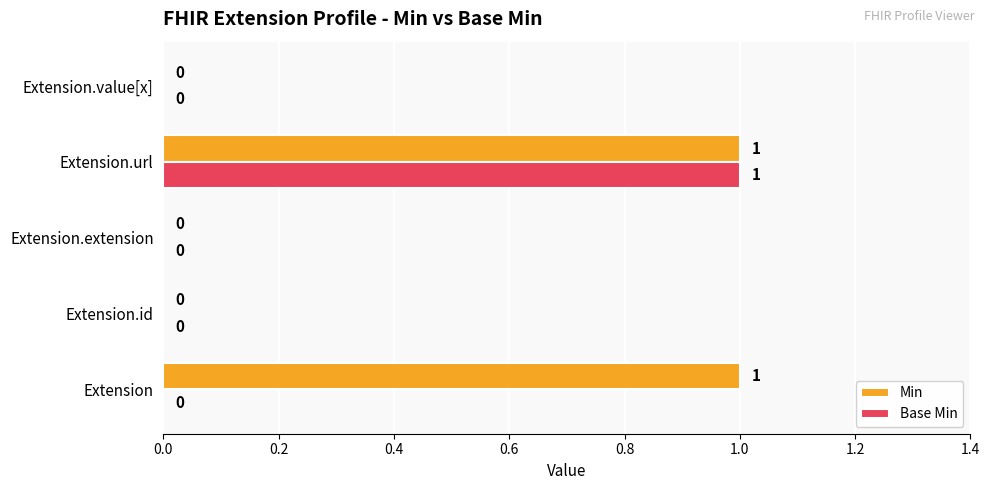

How many Base Min values are between 0 and 1?

5